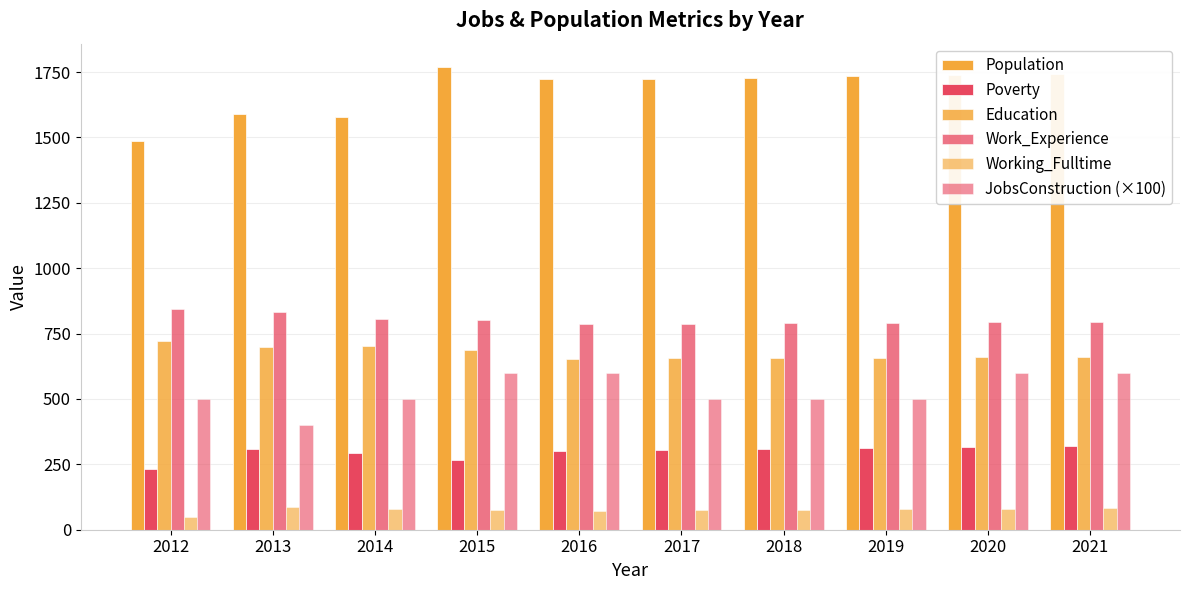

Which has a higher value, 2019 or 2014?

2019